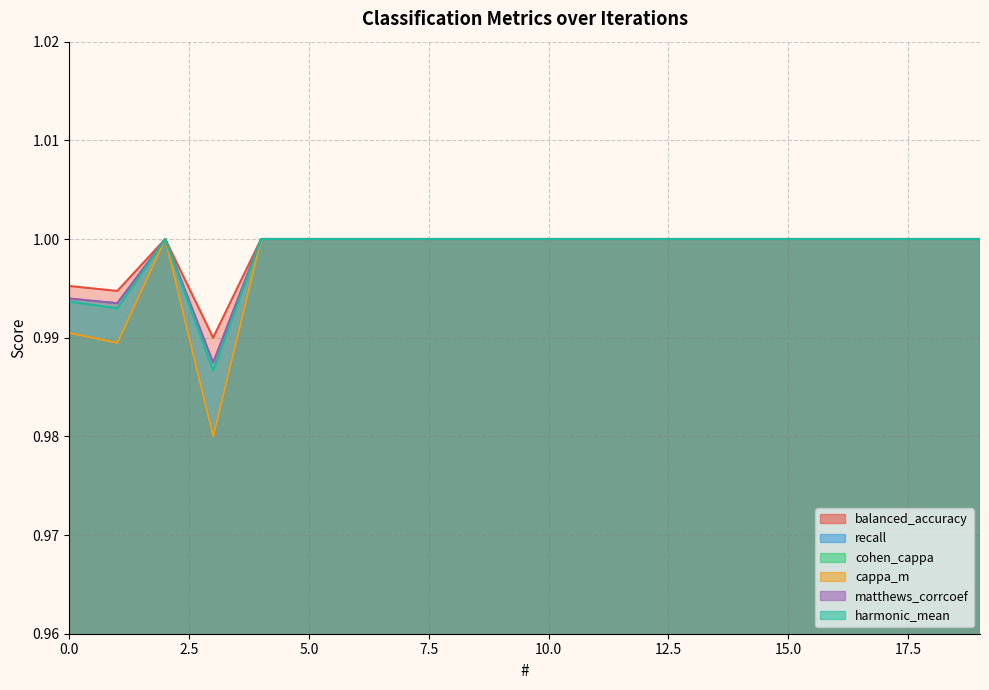

Which series has the widest spread of values?

recall